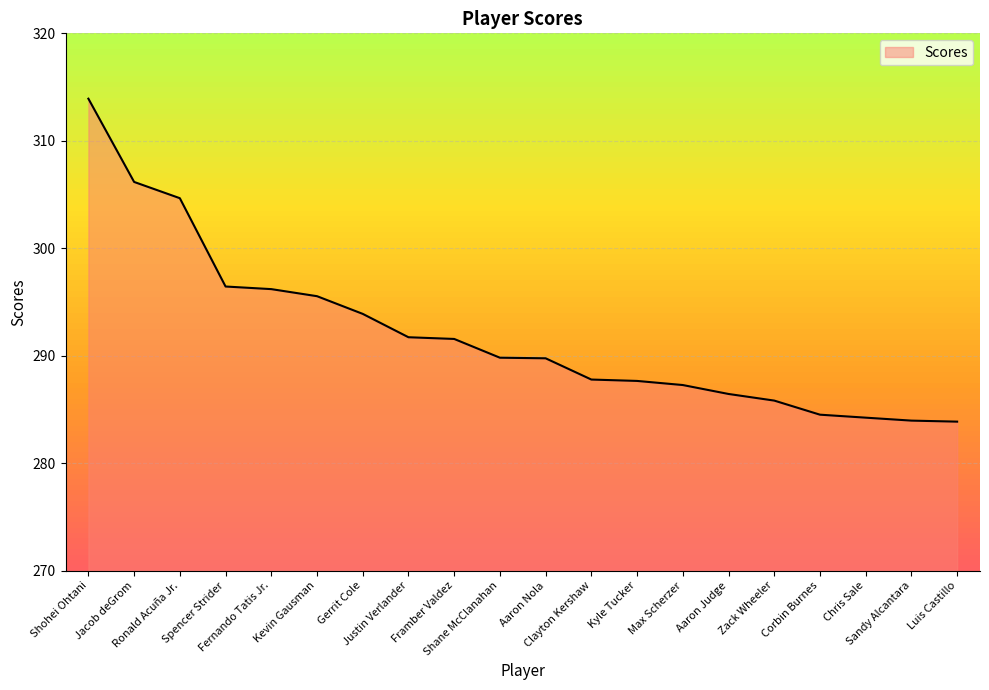

Which has a higher value, Sandy Alcantara or Fernando Tatis Jr.?

Fernando Tatis Jr.